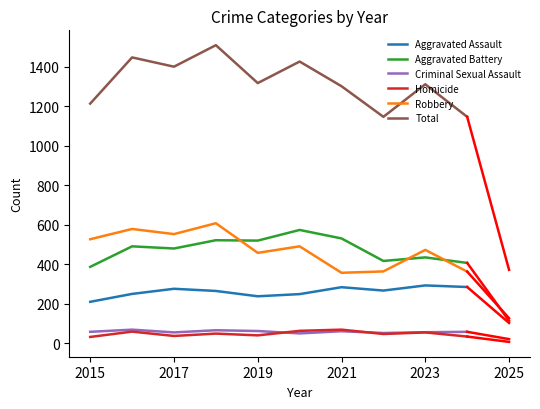

What is the maximum value for Robbery?

608